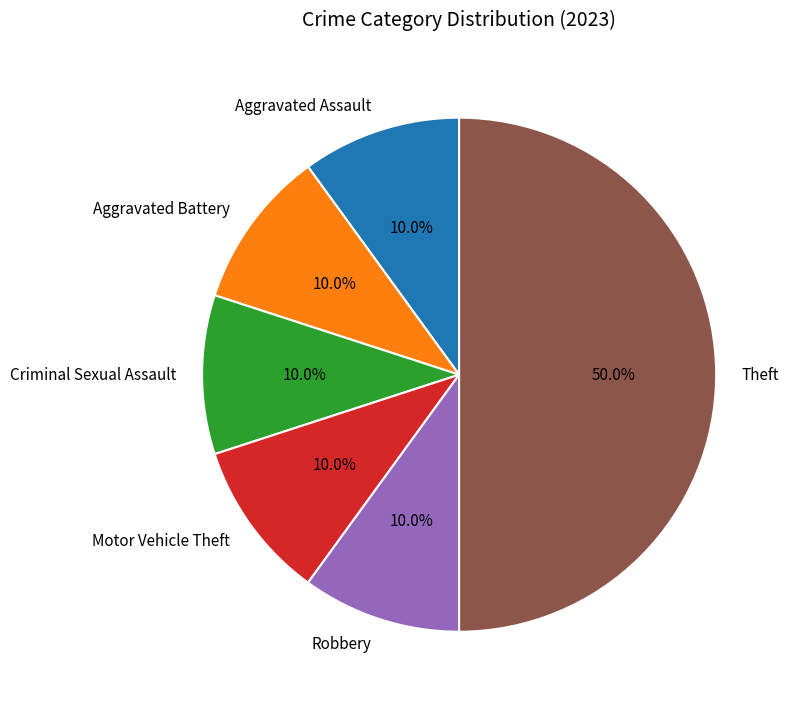

Is Robbery the majority of the pie?

No